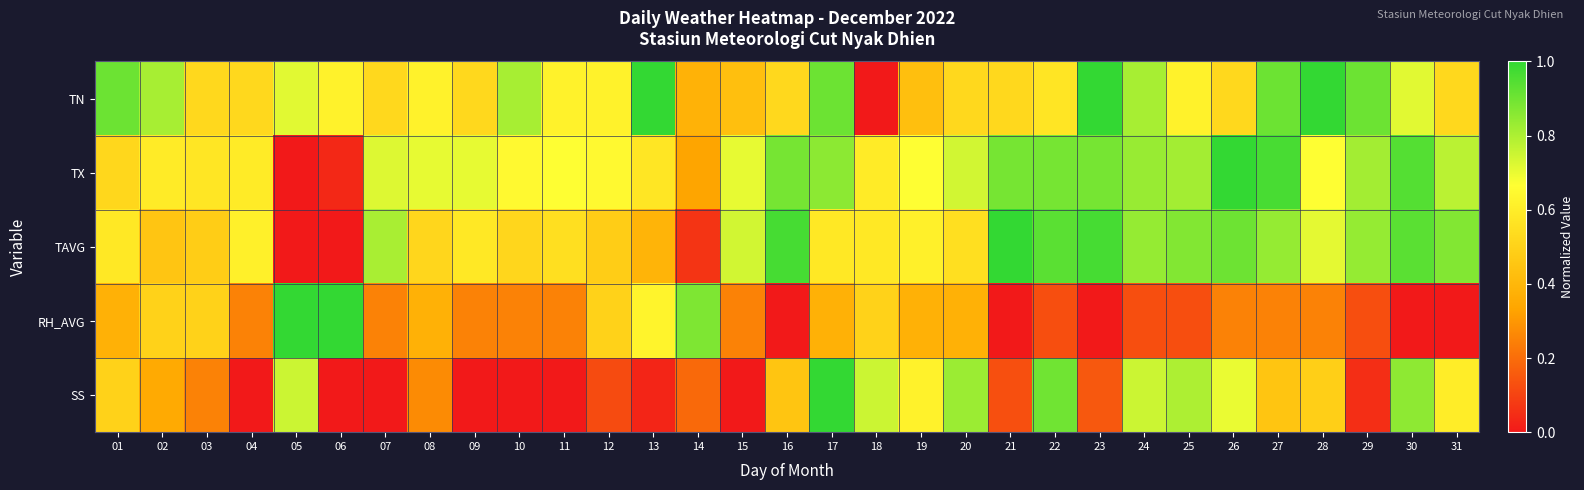

Rank the series by their maximum value, from lowest to highest.

TN, TX, TAVG, RH_AVG, SS